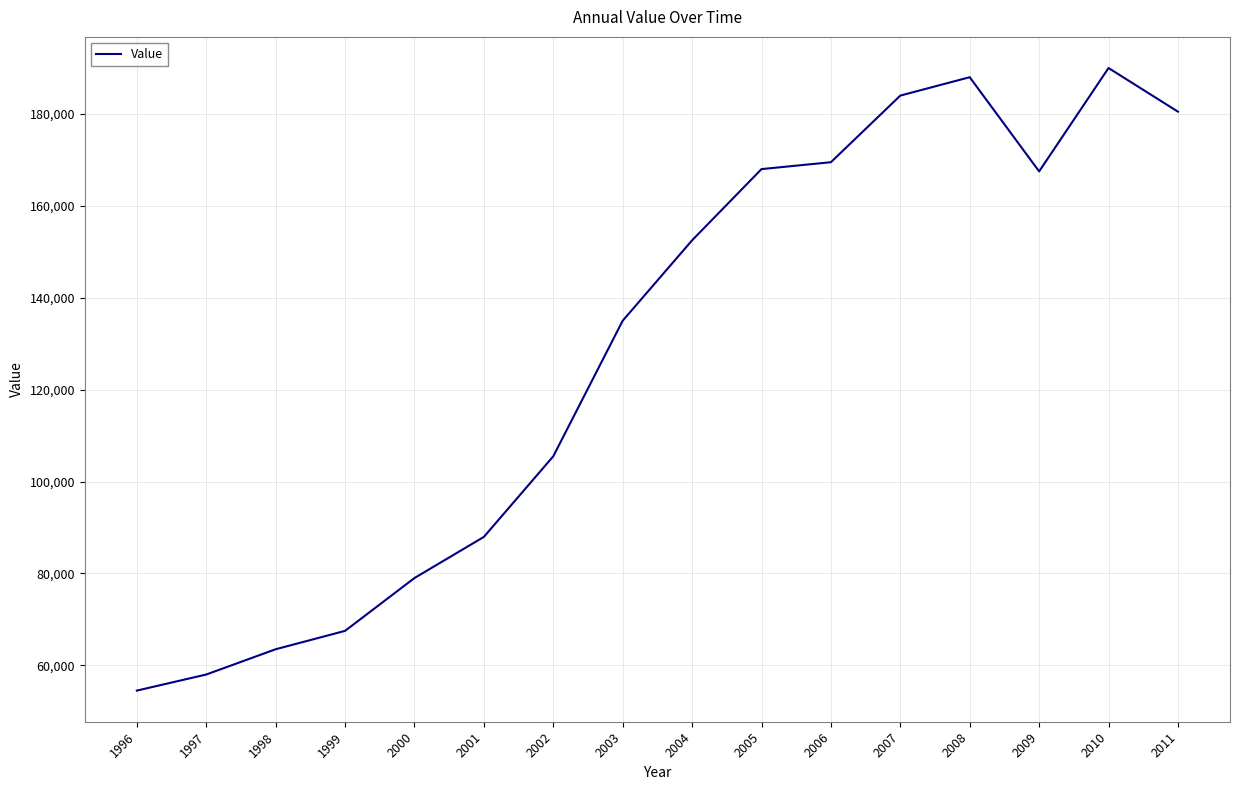

What is the average value?

128184